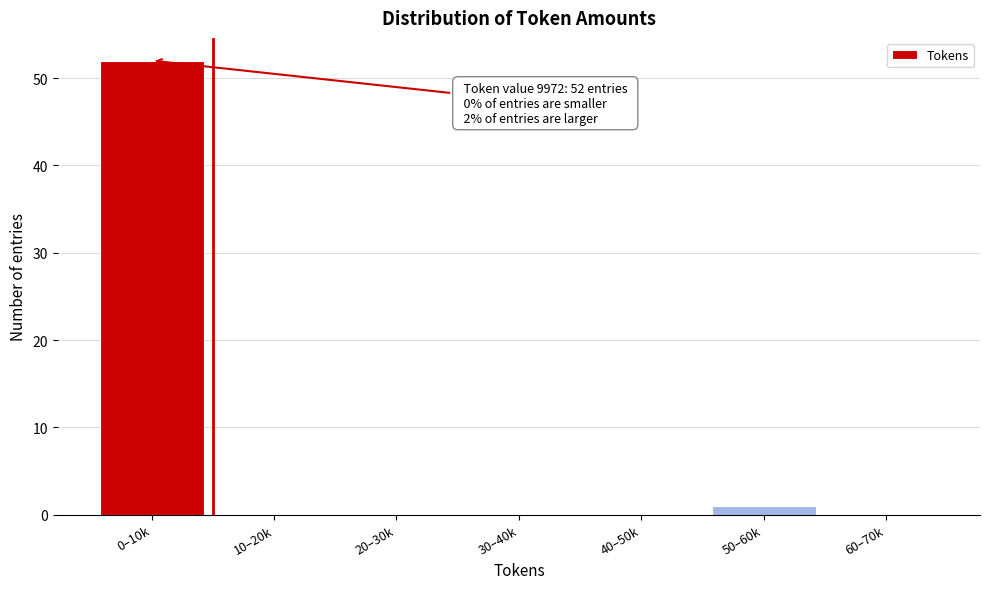

Reading left to right, extract all data points from this chart.

0–10k=52	10–20k=0	20–30k=0	30–40k=0	40–50k=0	50–60k=1	60–70k=0